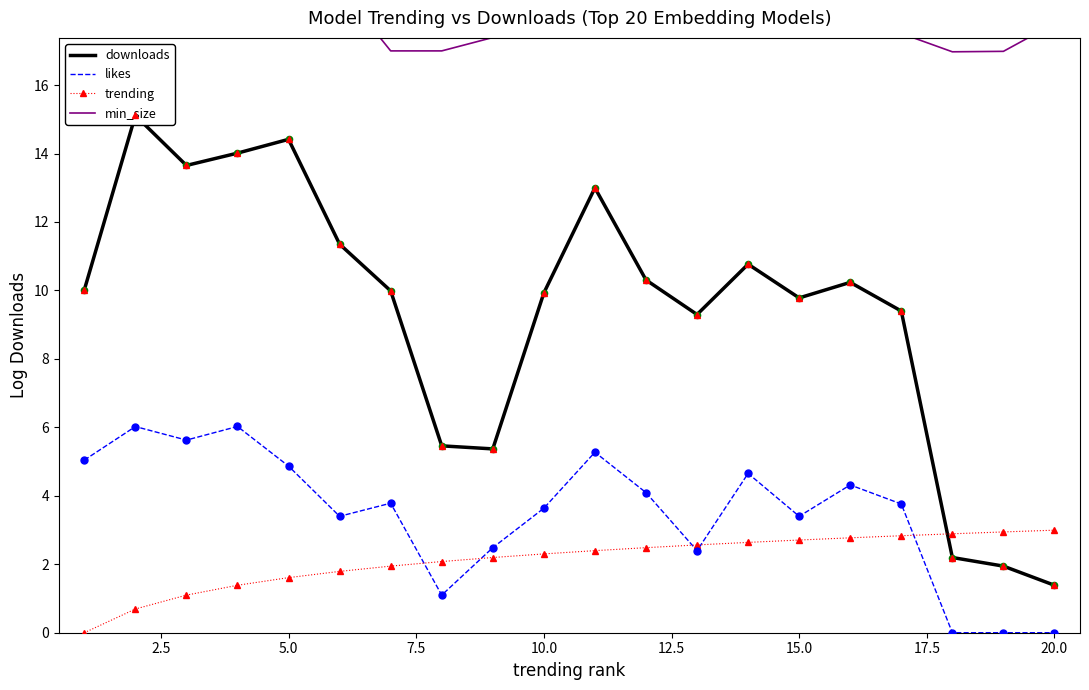

Which series has the largest Y range (max minus min)?

downloads